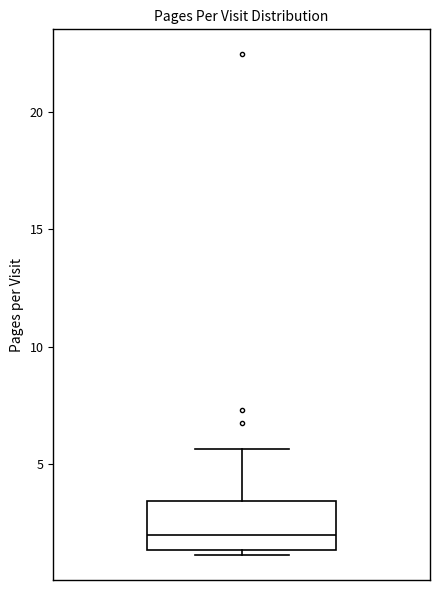

Where is the lower edge of the box on the y-axis? The values are not printed on the chart, so give them approximately, as read against the axis.

1.5